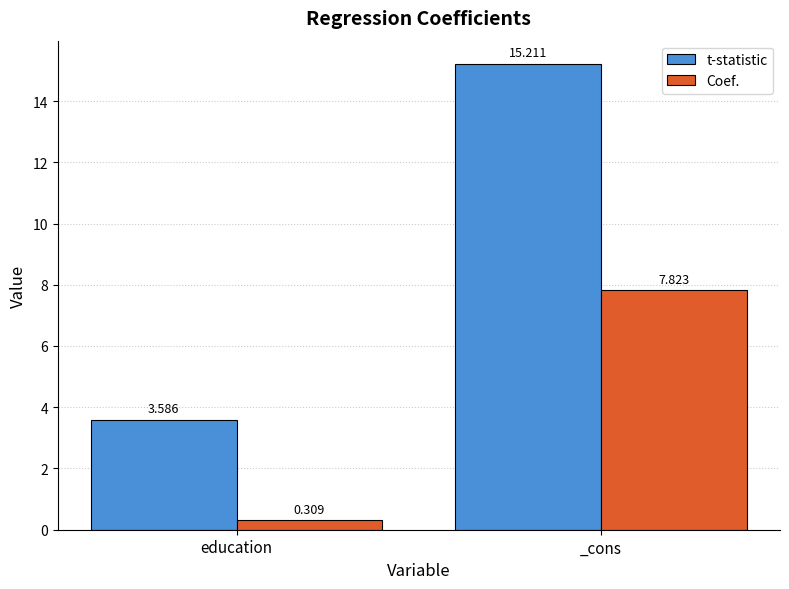

What is the difference between the Coef. values at _cons and education?

7.5